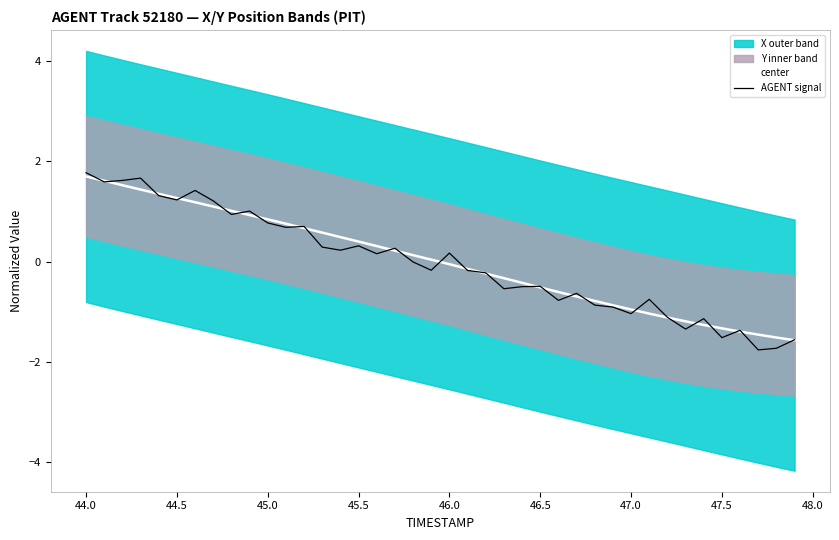

List the series in order of their overall mean, lowest first.

AGENT signal, center